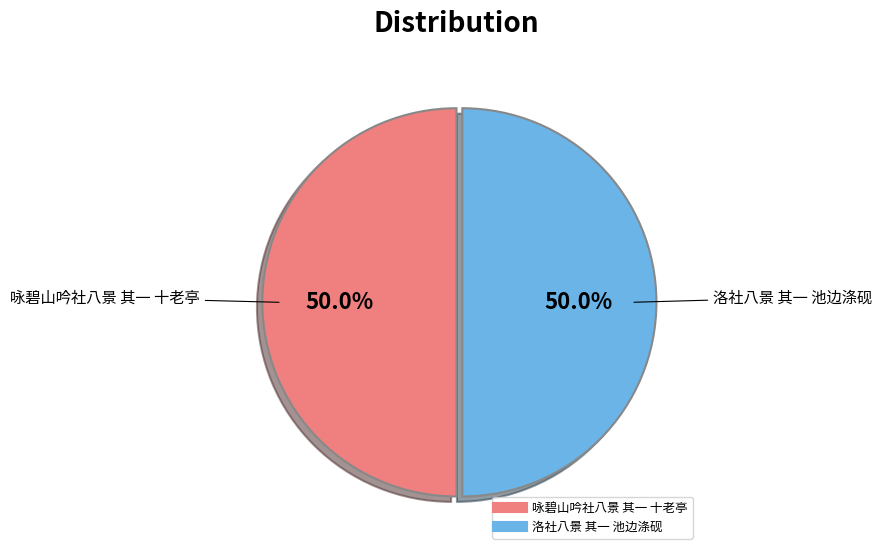

Approximately how many times larger is the value at 洛社八景 其一 池边涤砚 compared to 咏碧山吟社八景 其一 十老亭?

1.0